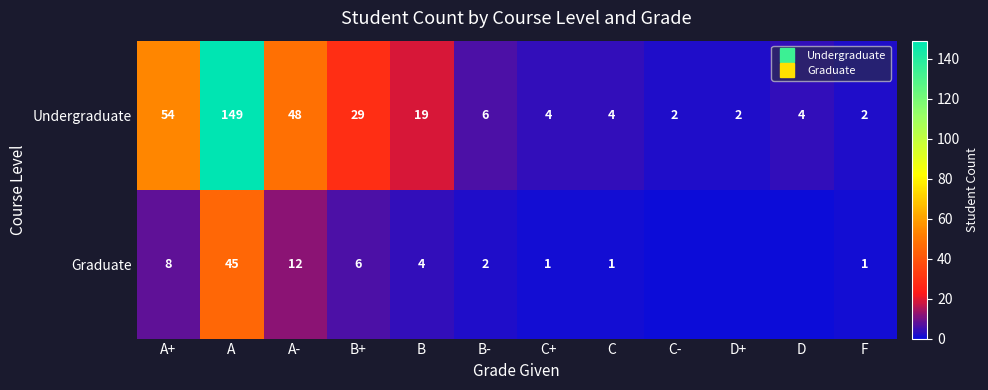

At how many categories does at least one series exceed 6?

5